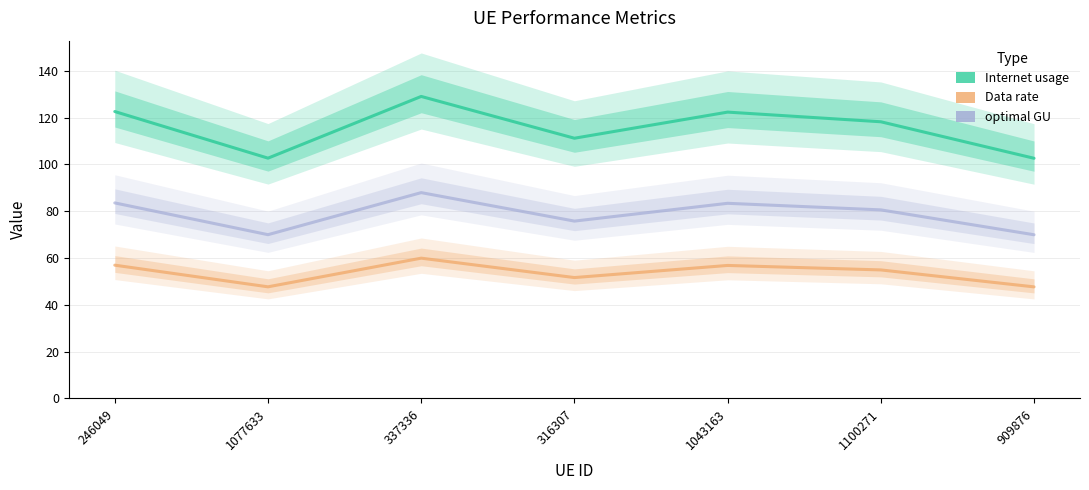

At which category does the chart reach its minimum across all series?

909876